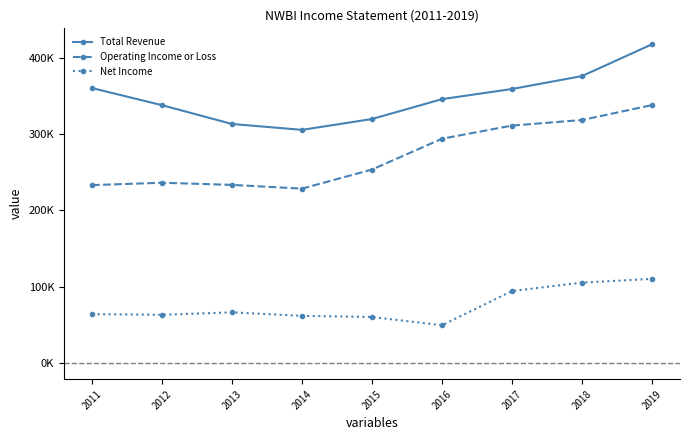

Is this an area chart (filled region under the line)?

No